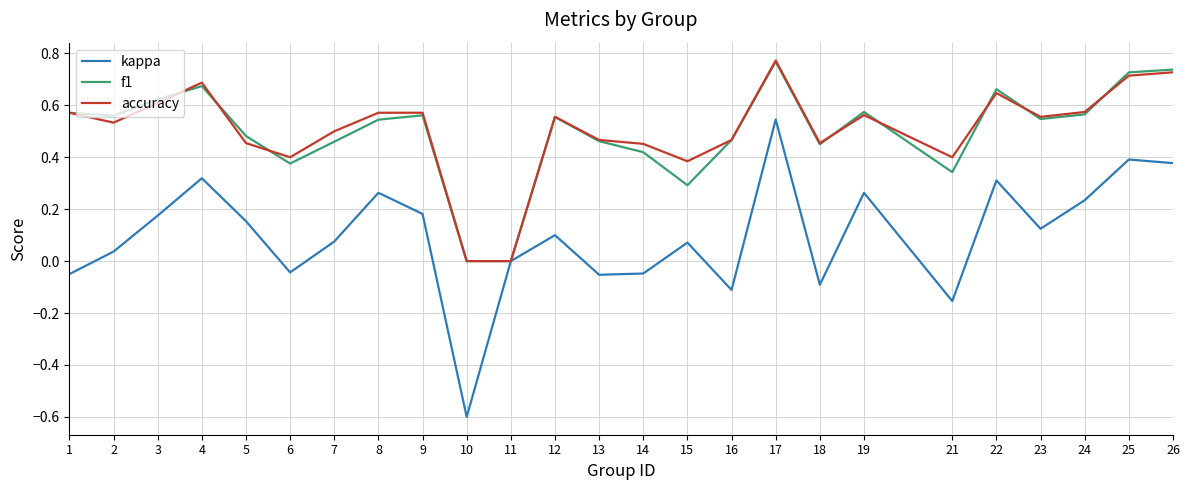

Which label corresponds to the largest value in the chart?

17